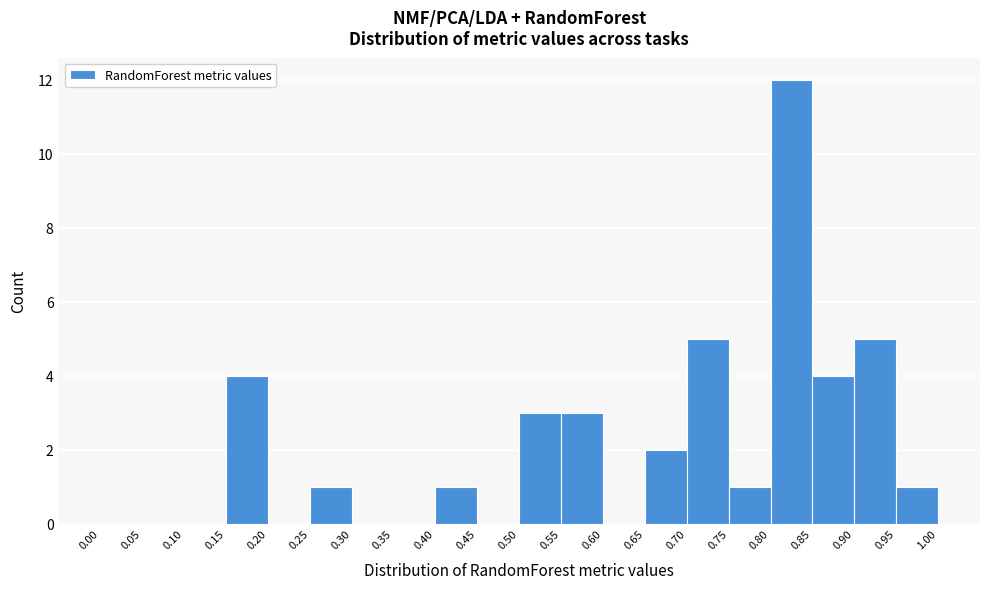

How tall is the bar that spans 0.25 to 0.30 on the x-axis? The values are not printed on the chart, so give them approximately, as read against the axis.

1